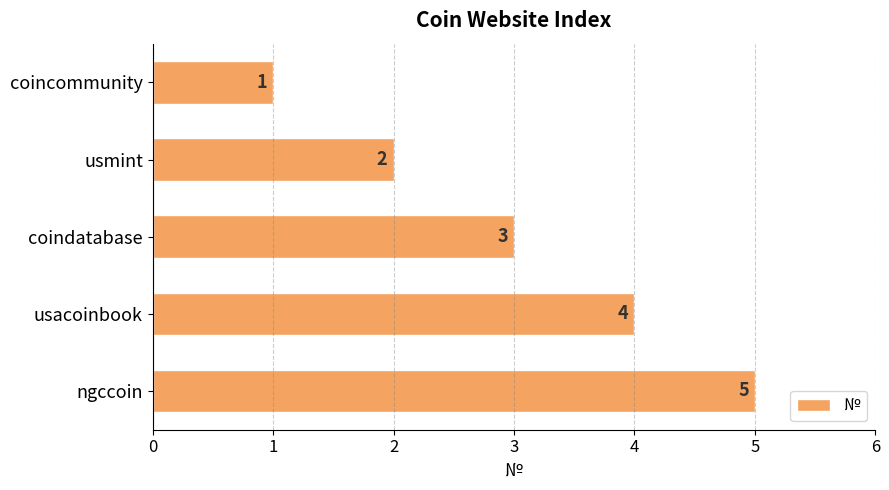

List the labels in order of value, largest first.

ngccoin, usacoinbook, coindatabase, usmint, coincommunity